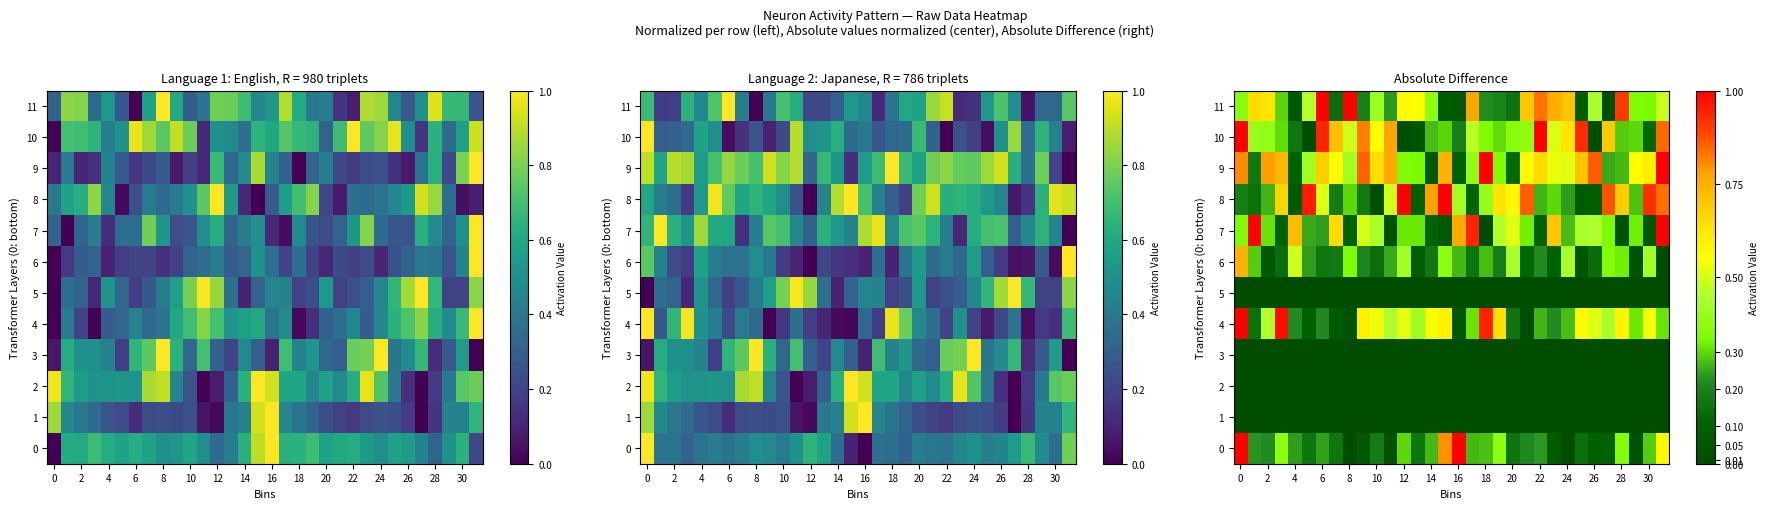

How many data points does each series have?

32